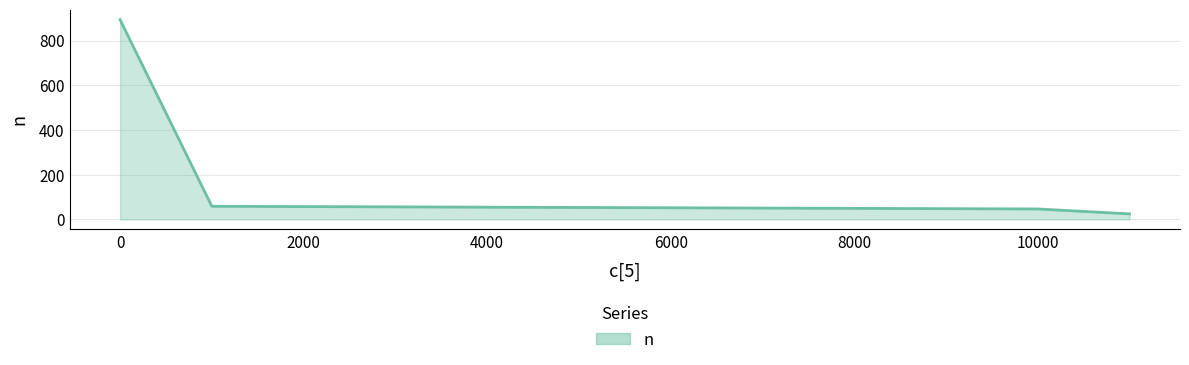

What is the minimum value shown in the chart?

25